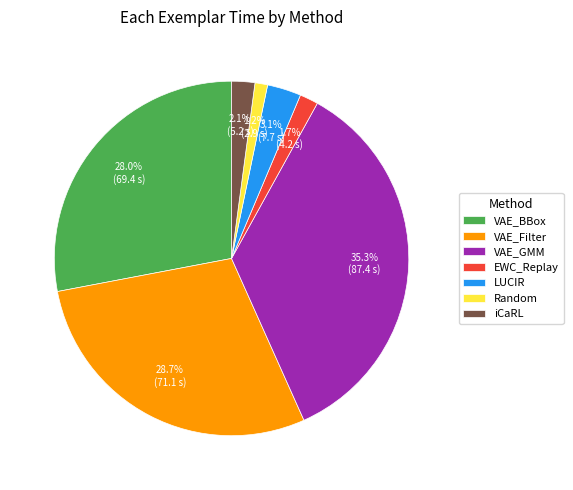

Is there a majority slice in this chart?

No